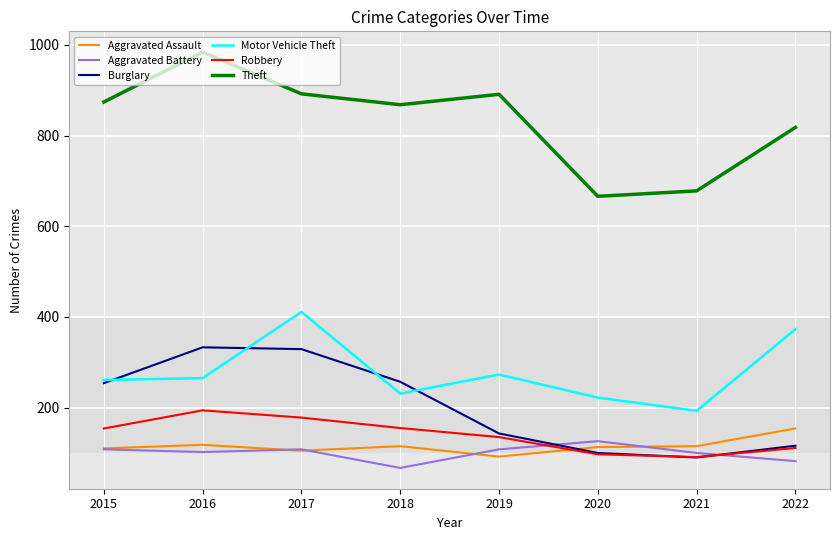

What is the difference between the second highest and second lowest values in the Motor Vehicle Theft series?

151